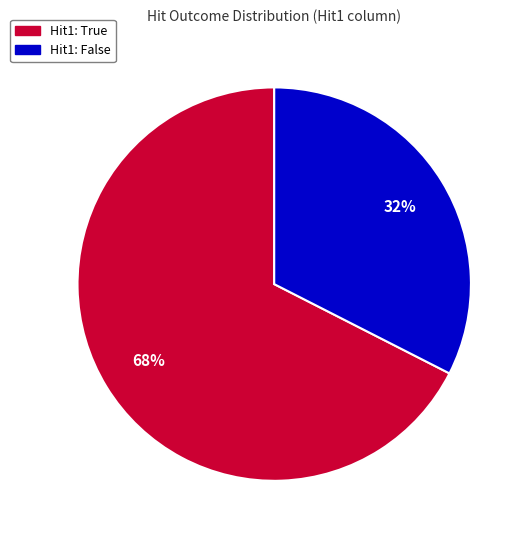

Count the number of slices in the pie.

2